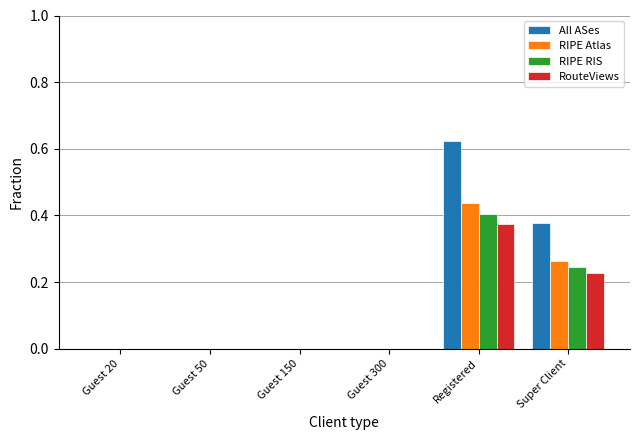

How many series are shown in this chart?

4